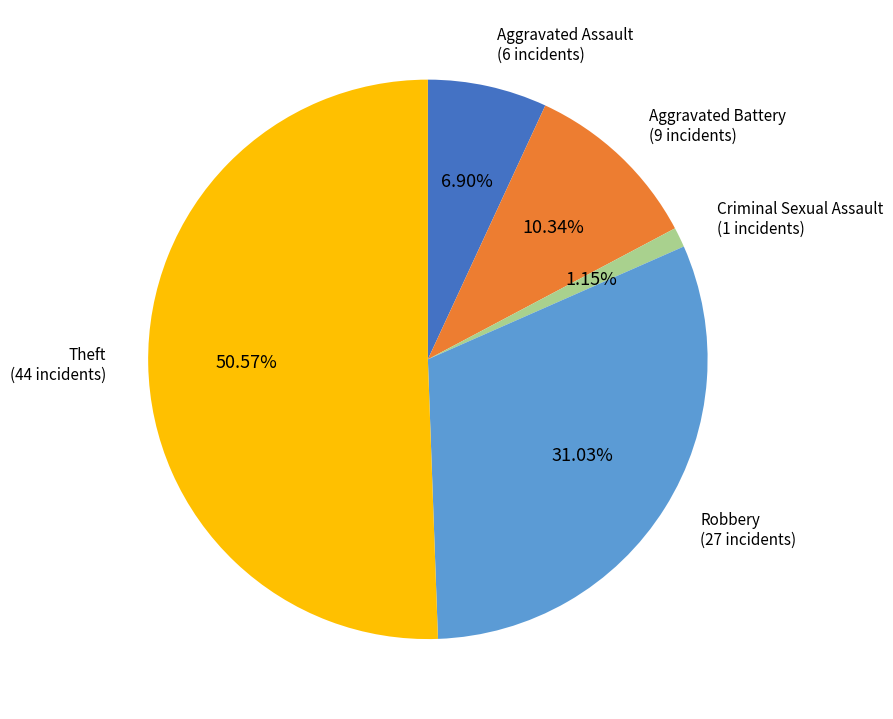

How many slices are in this pie chart?

5